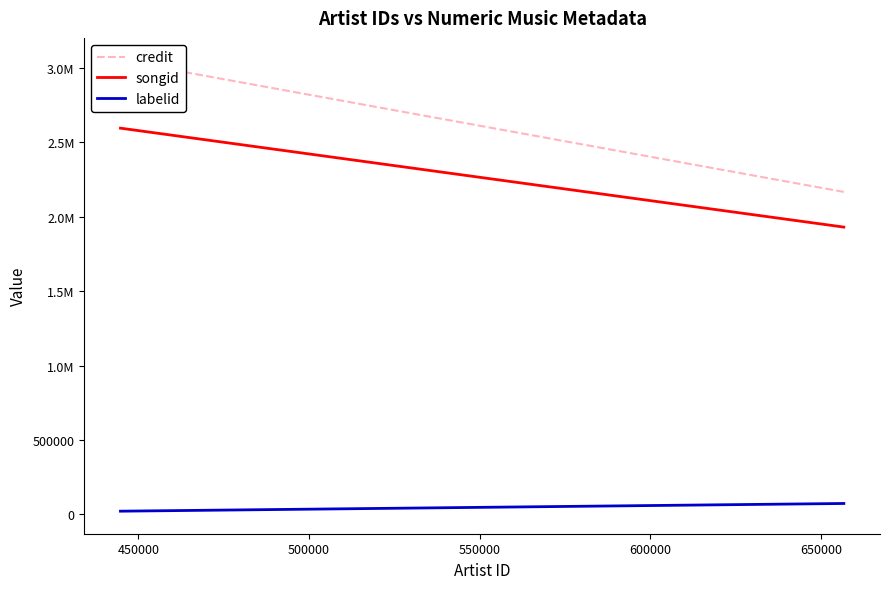

The credit series shows 5106645 at 500000. True or false?

False